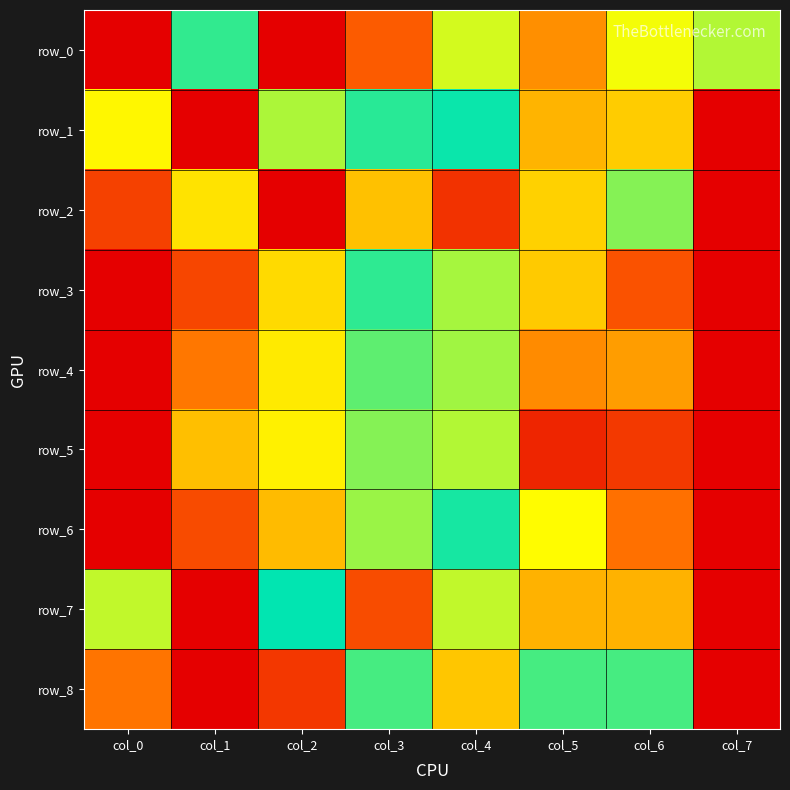

Is the value of row_1 at col_0 greater than the value of row_4 at col_3?

Yes